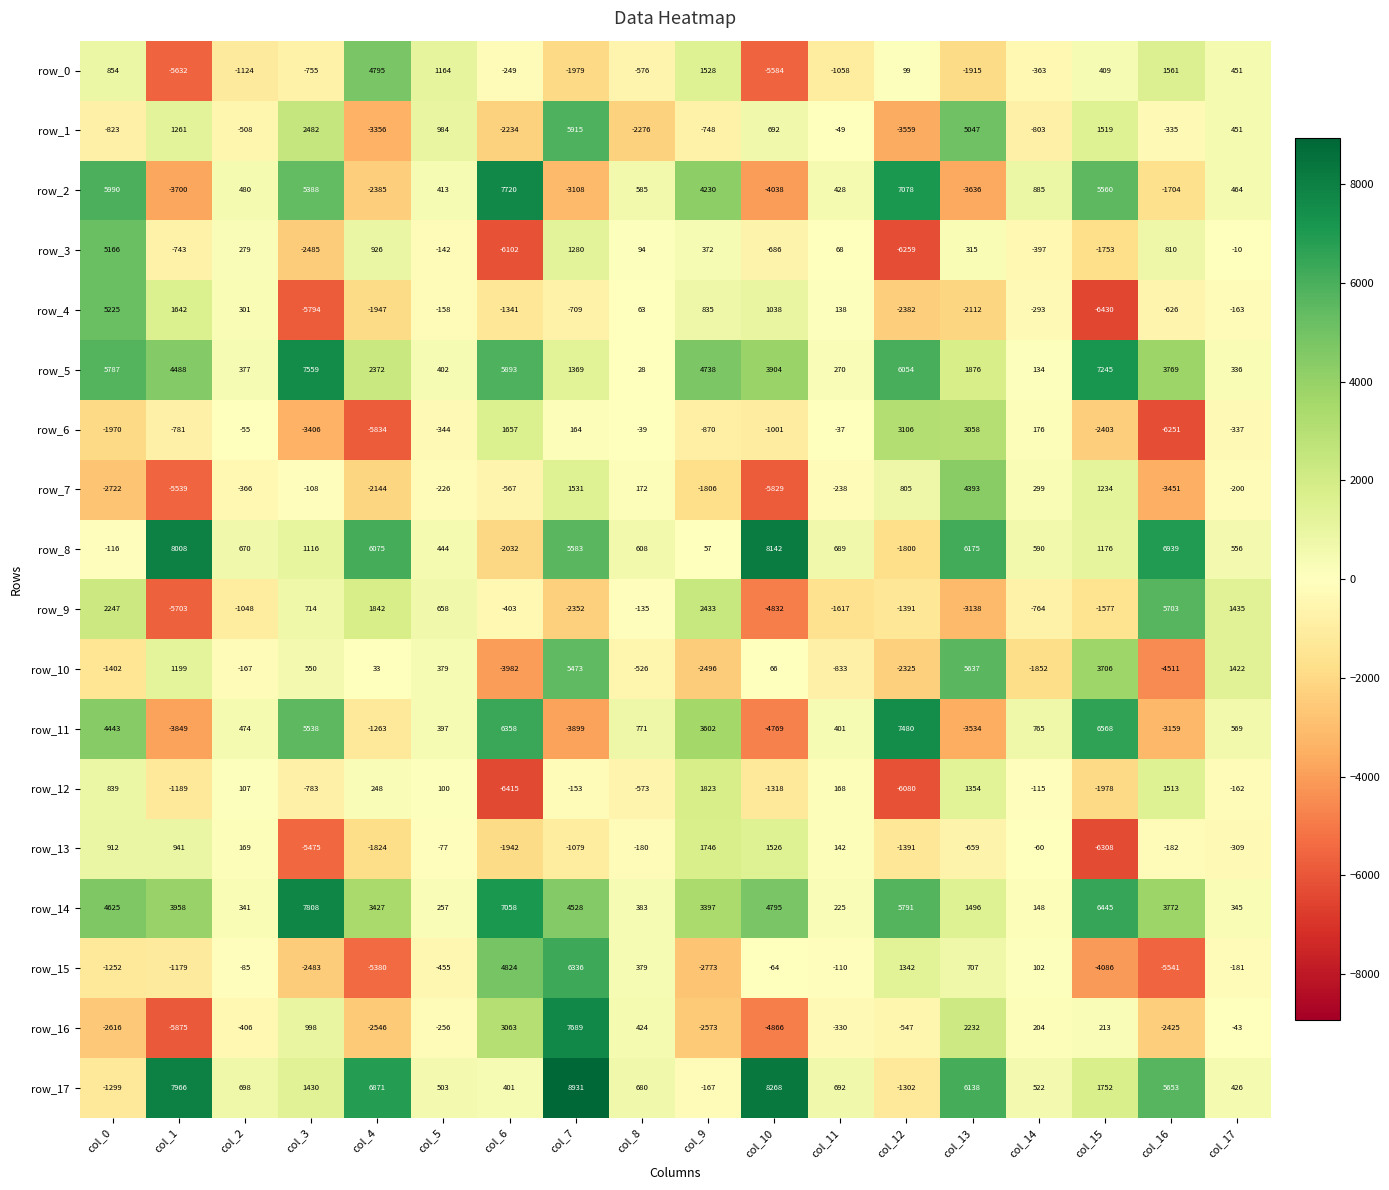

Which series has the widest spread of values?

row_16